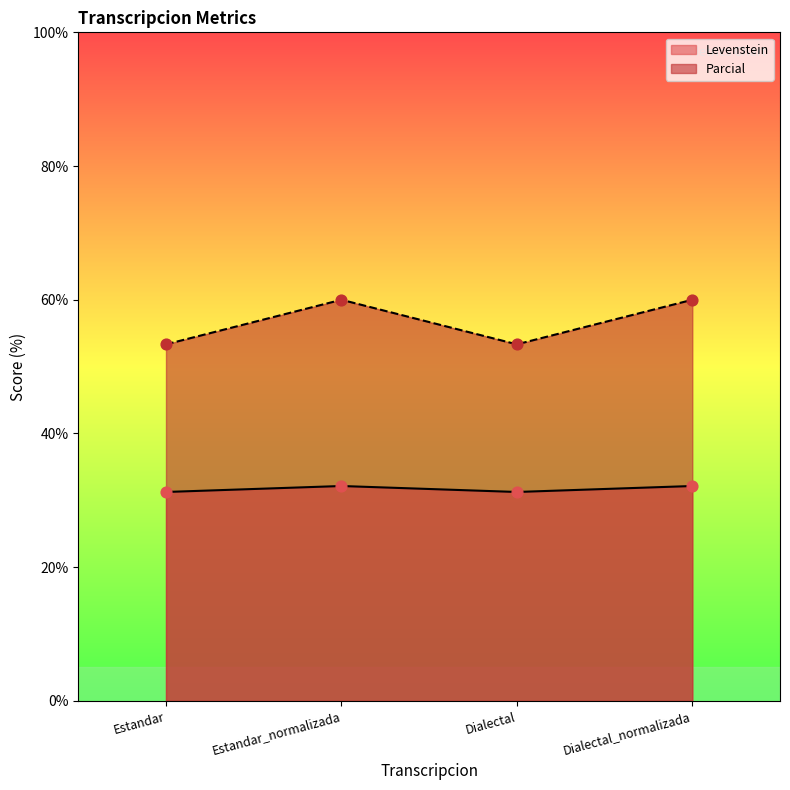

Which series reaches the minimum Y coordinate?

Levenstein